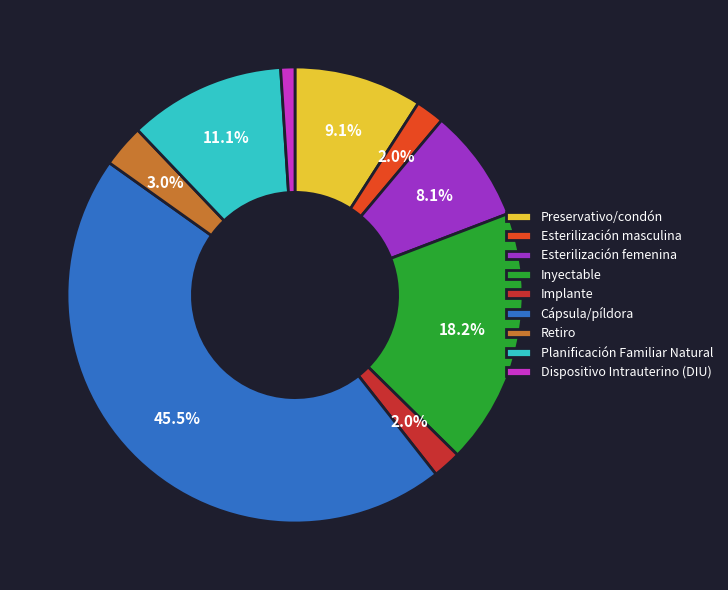

To the nearest percent, what percentage of the pie is Planificación Familiar Natural?

11%